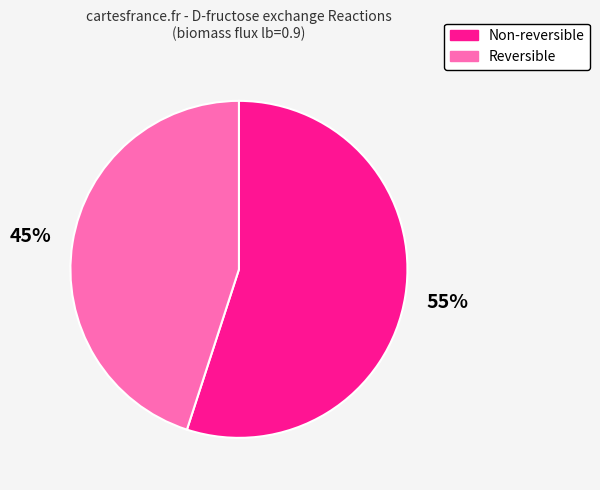

What is the ratio of the value at Reversible to the value at Non-reversible?

0.8